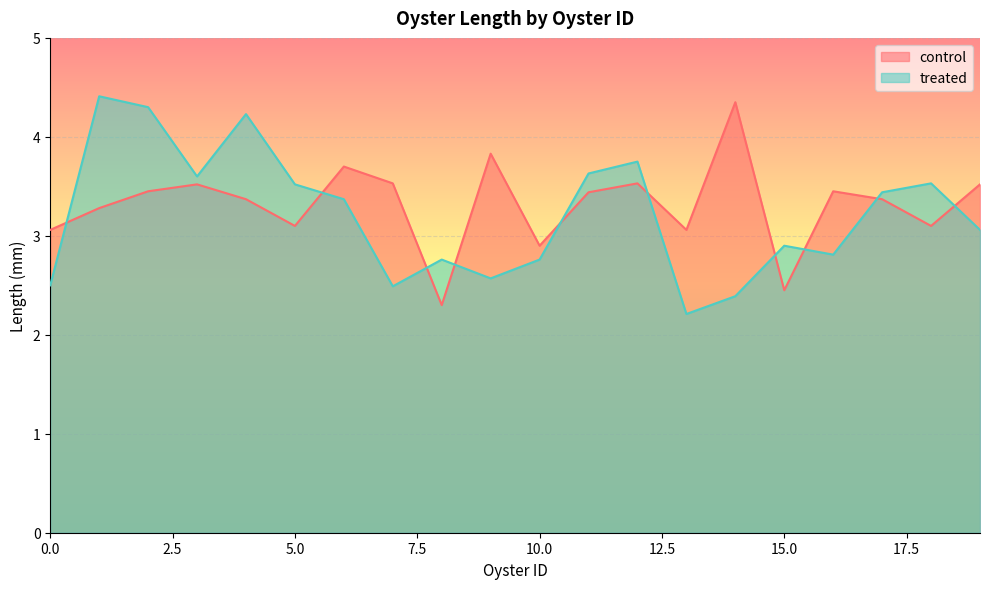

Reading left to right, what are all the values shown in this chart?

control: 0=3.1	1=3.3	2=3.5	3=3.5	4=3.4	5=3.1	6=3.7	7=3.5	8=2.3	9=3.8	10=2.9	11=3.4	12=3.5	13=3.1	14=4.3	15=2.5	16=3.5	17=3.4	18=3.1	19=3.5
treated: 0=2.5	1=4.4	2=4.3	3=3.6	4=4.2	5=3.5	6=3.4	7=2.5	8=2.8	9=2.6	10=2.8	11=3.6	12=3.8	13=2.2	14=2.4	15=2.9	16=2.8	17=3.4	18=3.5	19=3.1